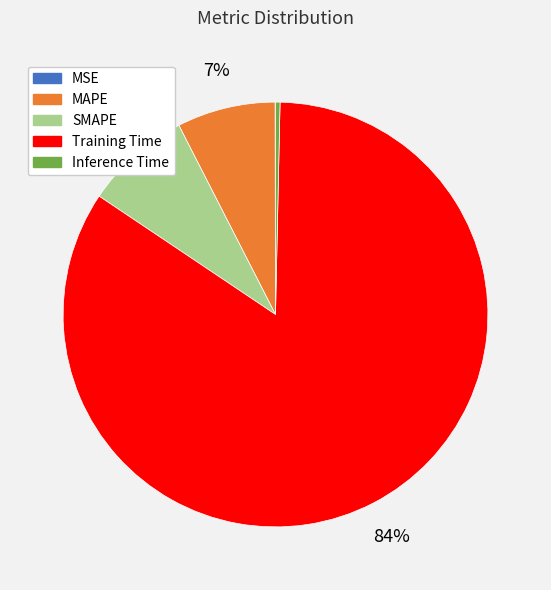

Combined, do SMAPE and Inference Time account for over 50%?

No